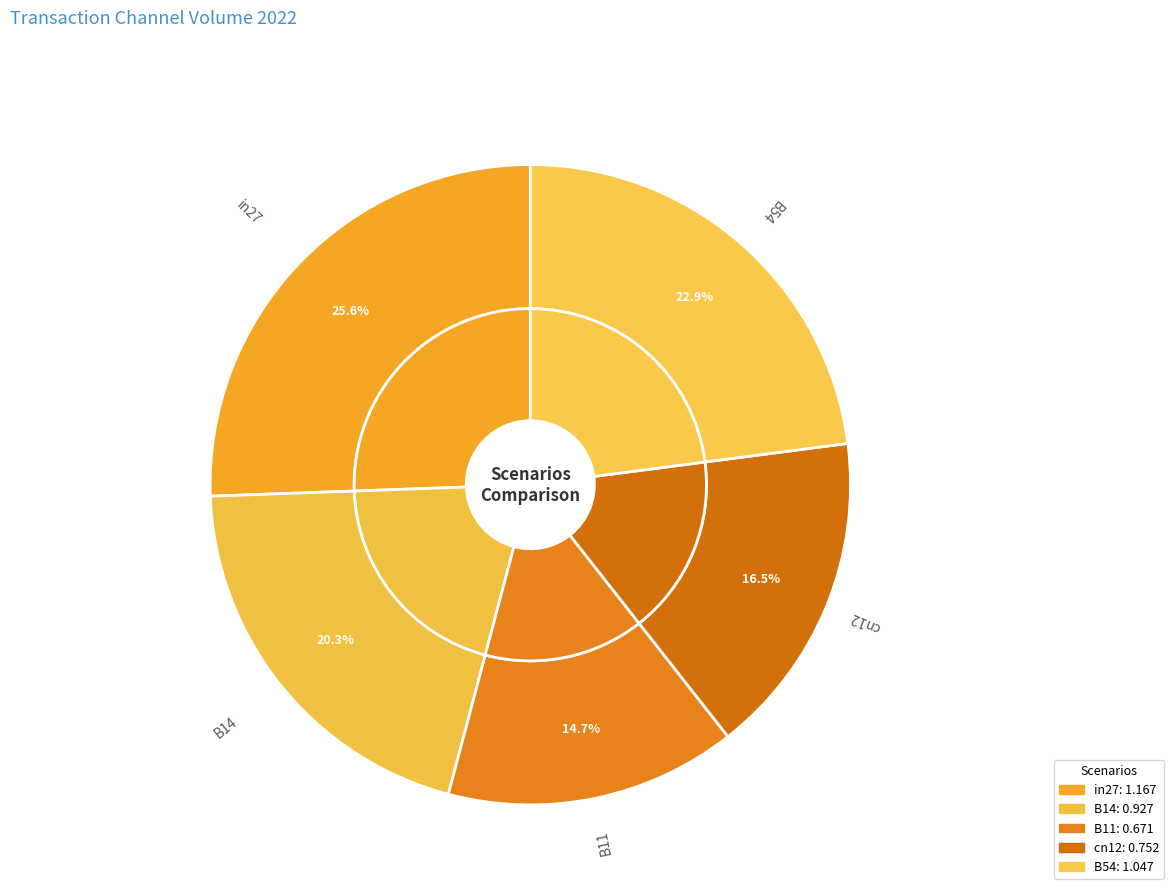

How much of the chart is everything except B14?

79.7%